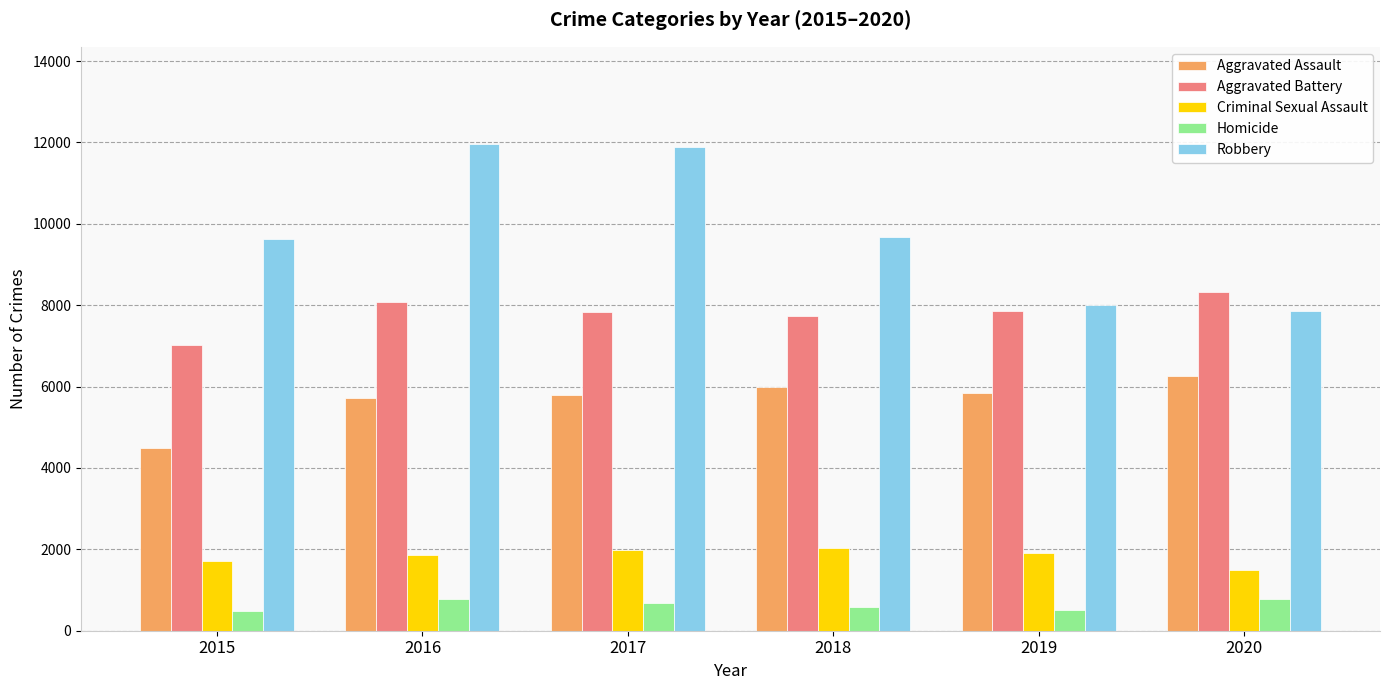

The value of Criminal Sexual Assault at 2018 is 1197. True or false?

False